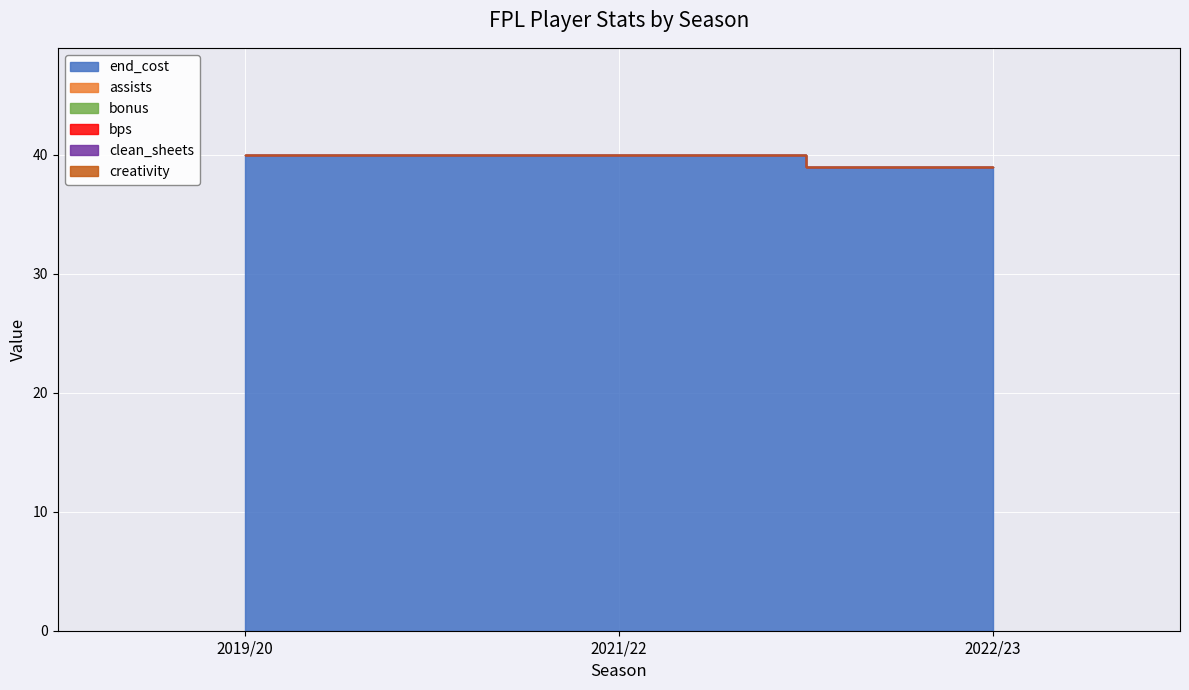

At 2021/22, list the series in order from largest to smallest.

end_cost, assists, bonus, bps, clean_sheets, creativity